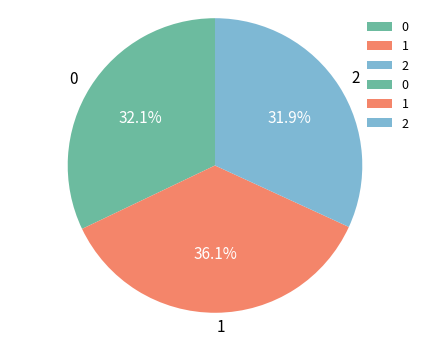

The 0 slice represents 32% of the pie. True or false?

True